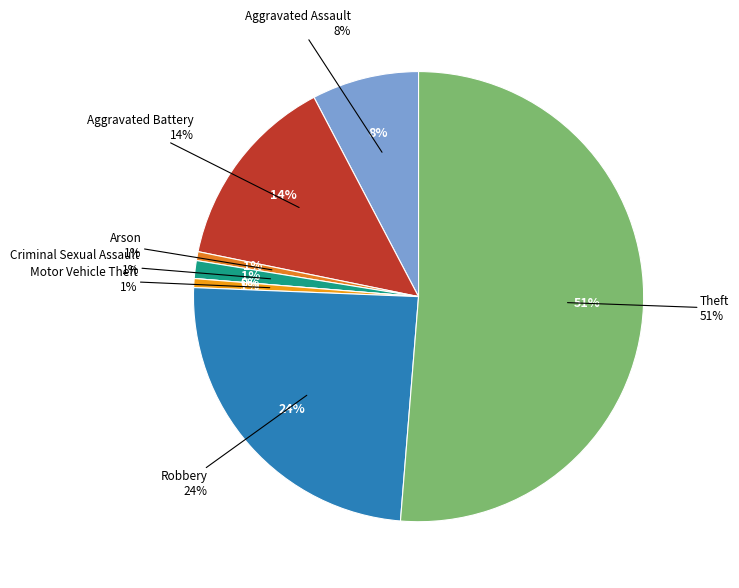

Combined, do Robbery and Motor Vehicle Theft account for over 50%?

No